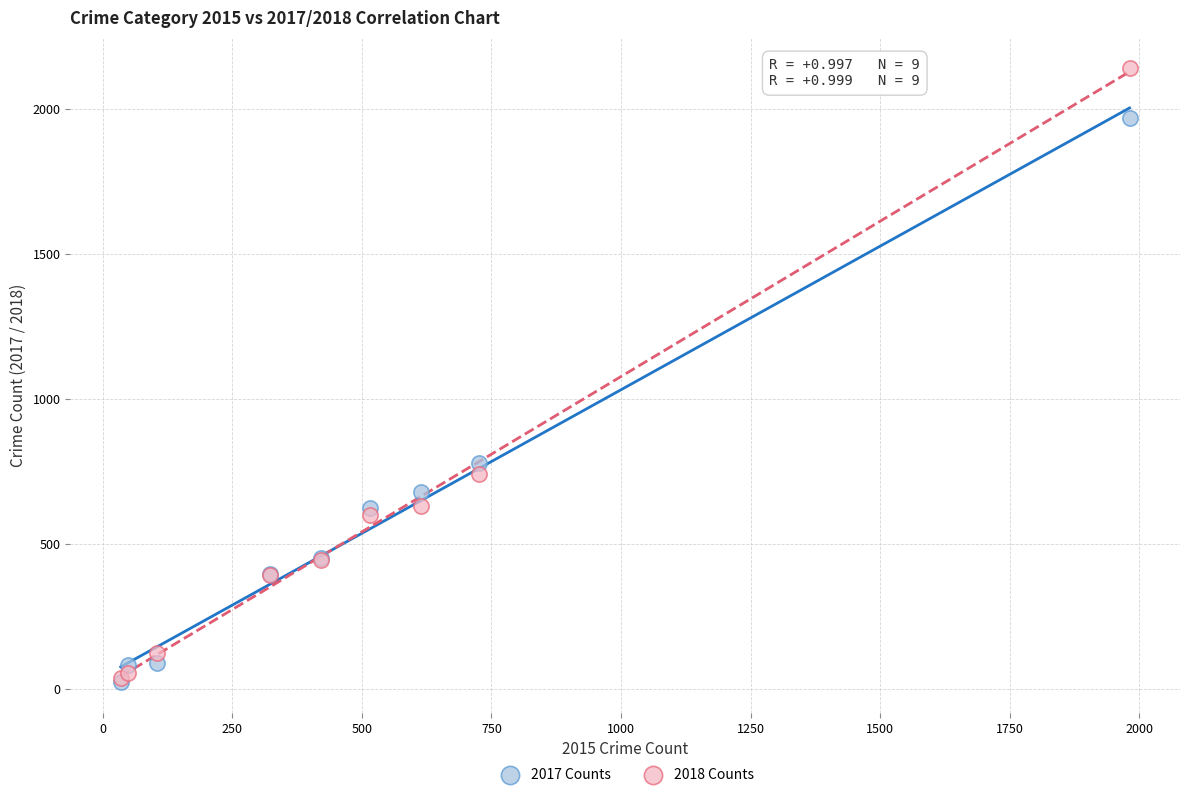

Across all series, what Y value is closest to 1081?

780